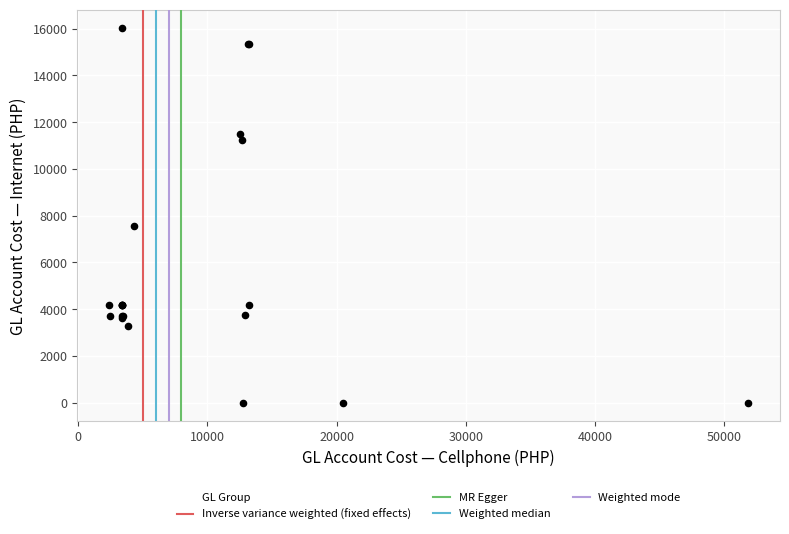

What Y value in the scatter plot is closest to 8011?

7561.1